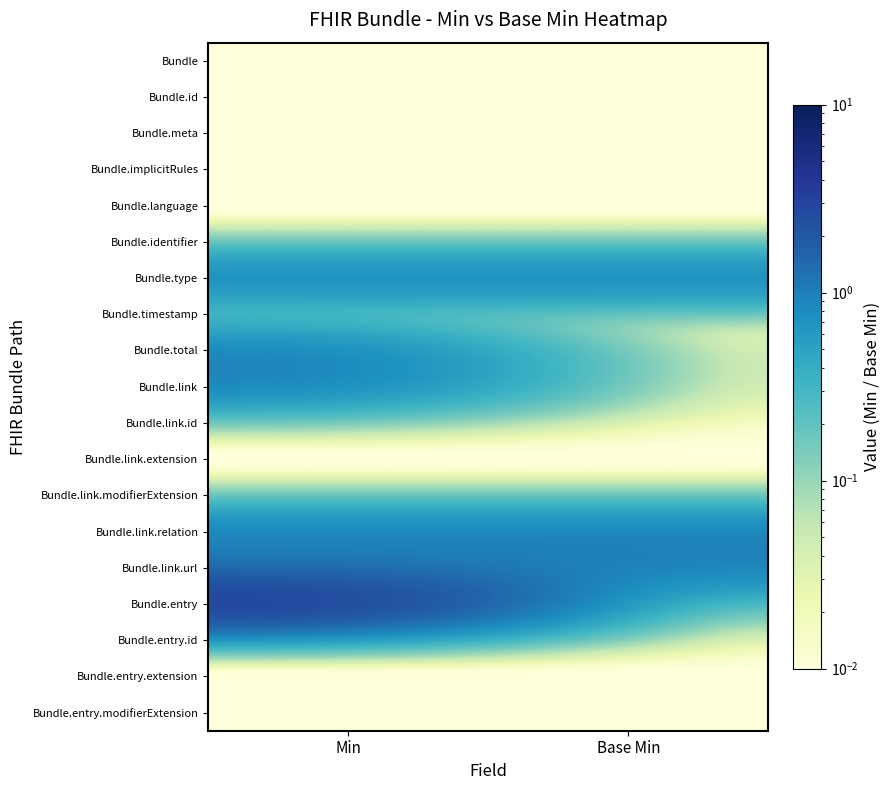

Count the number of data series in this chart.

19